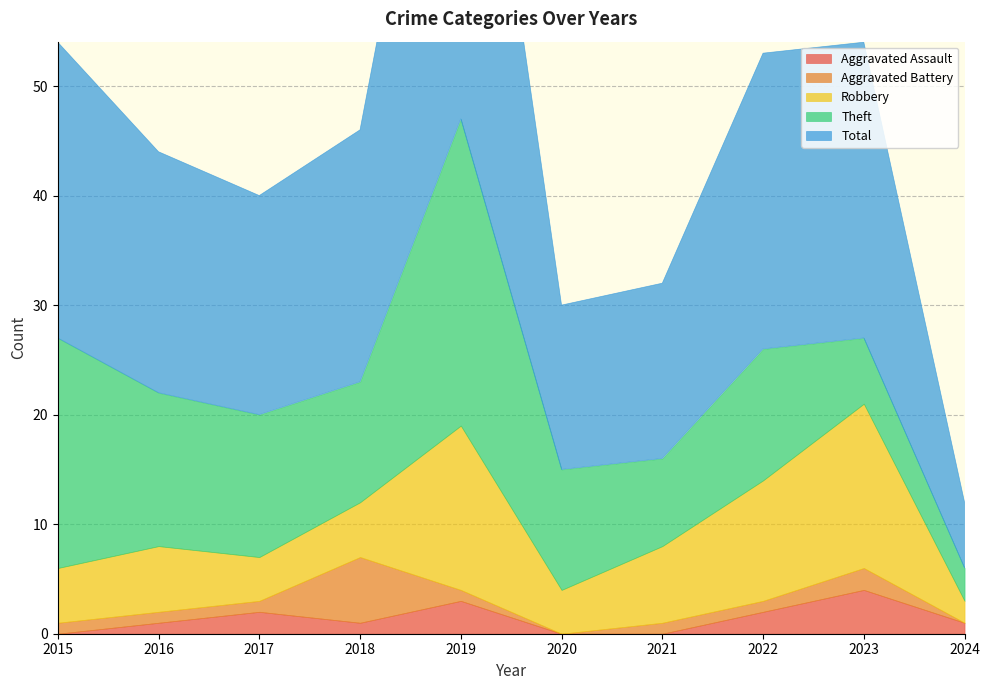

Count the number of categories in the chart.

10